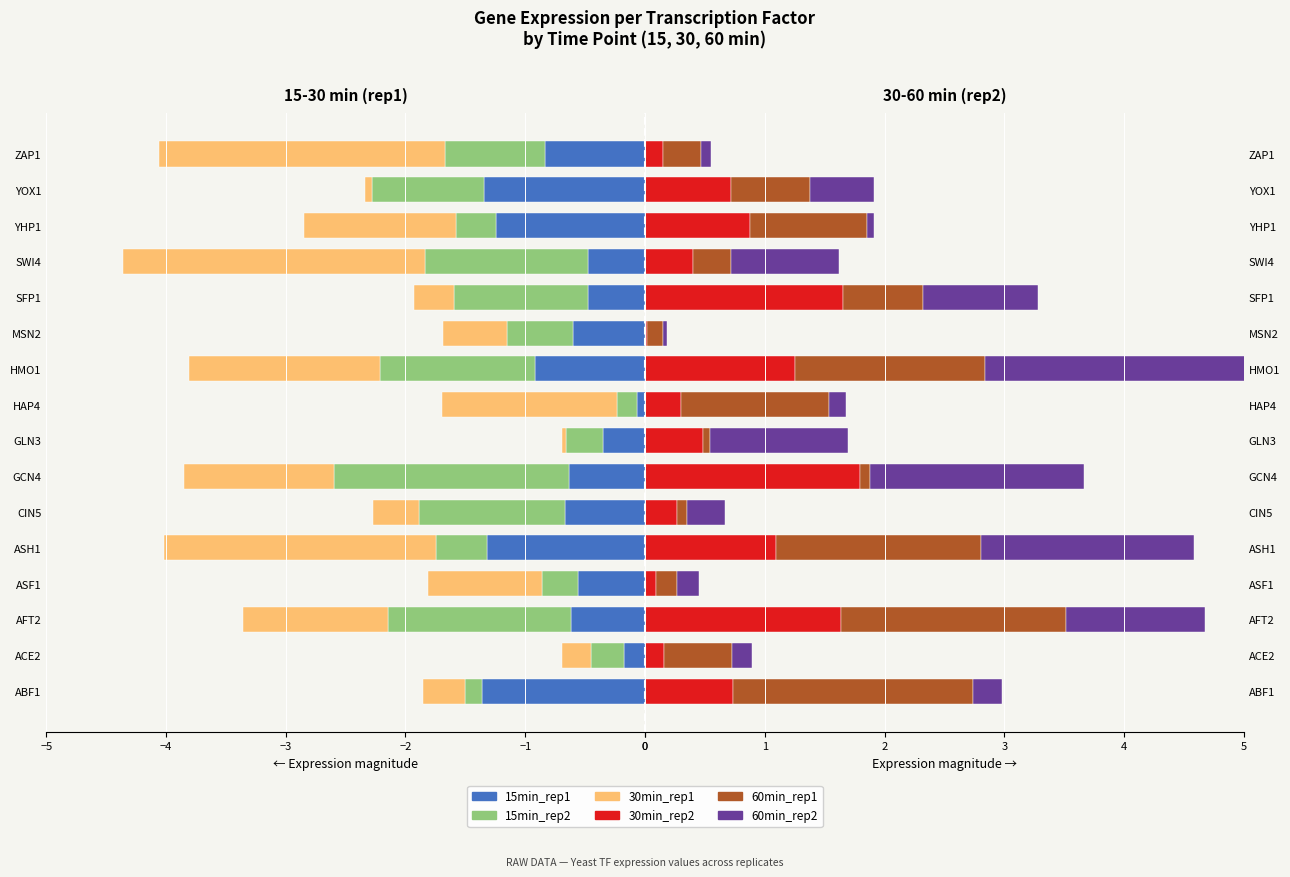

What is the minimum value shown in the chart?

-2.5